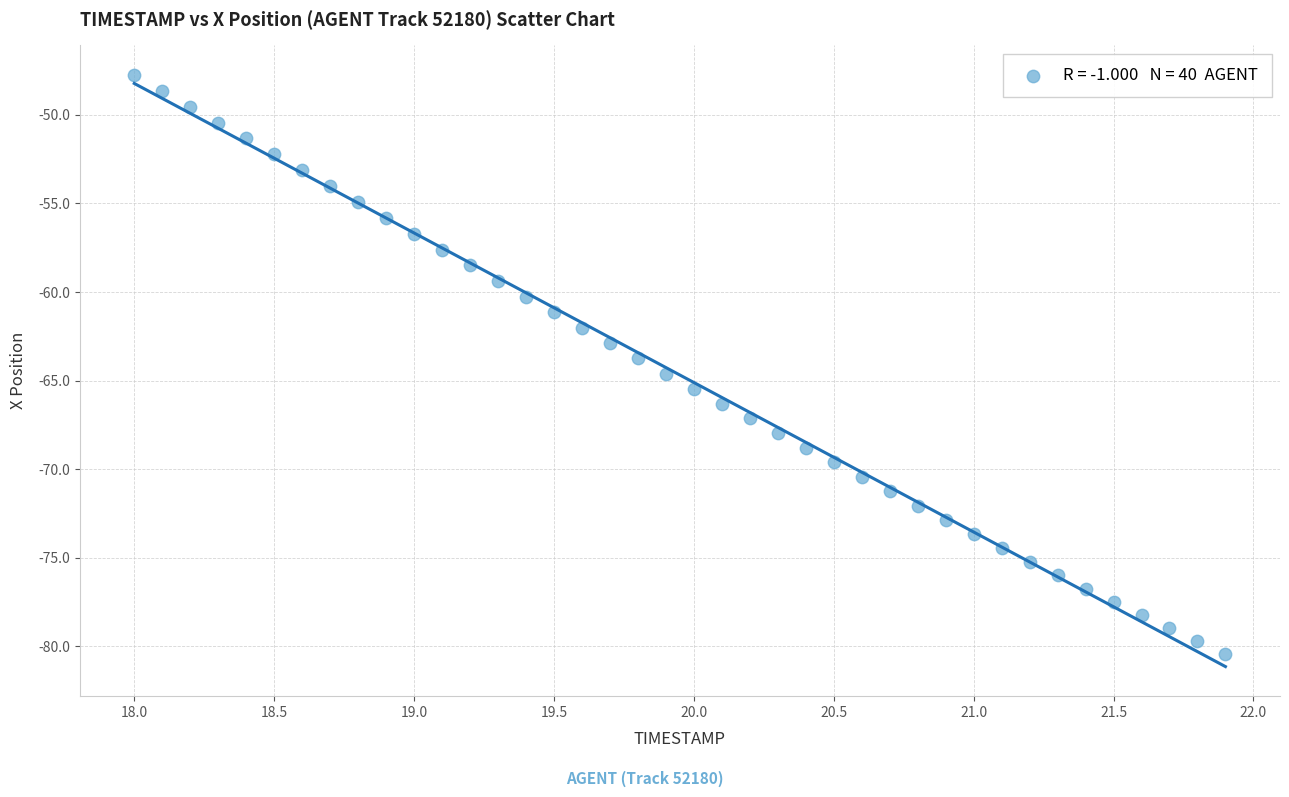

What is the range of Y values (max minus min)?

32.7